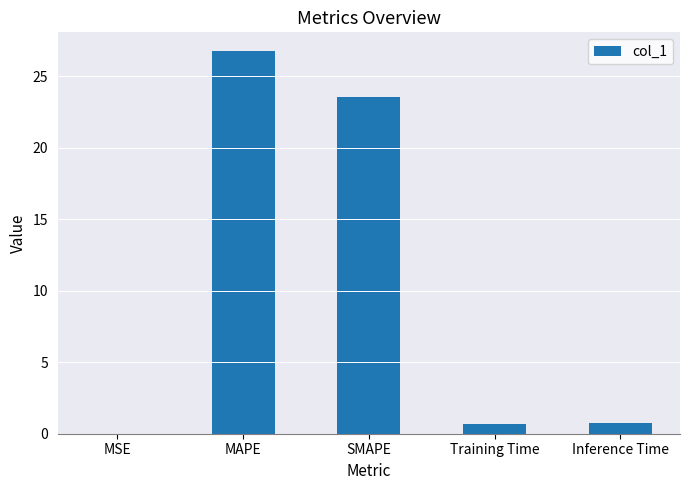

Are the bars horizontal?

No